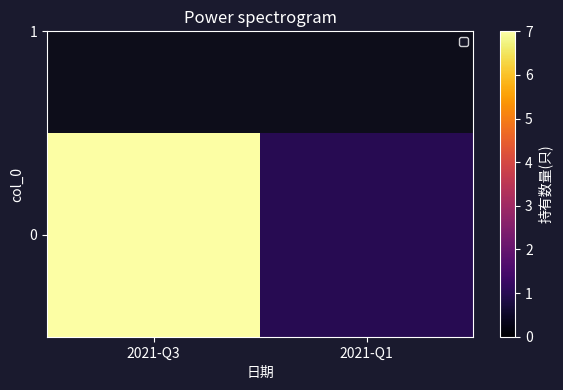

Where is the data nearest to the value 4?

2021-Q3